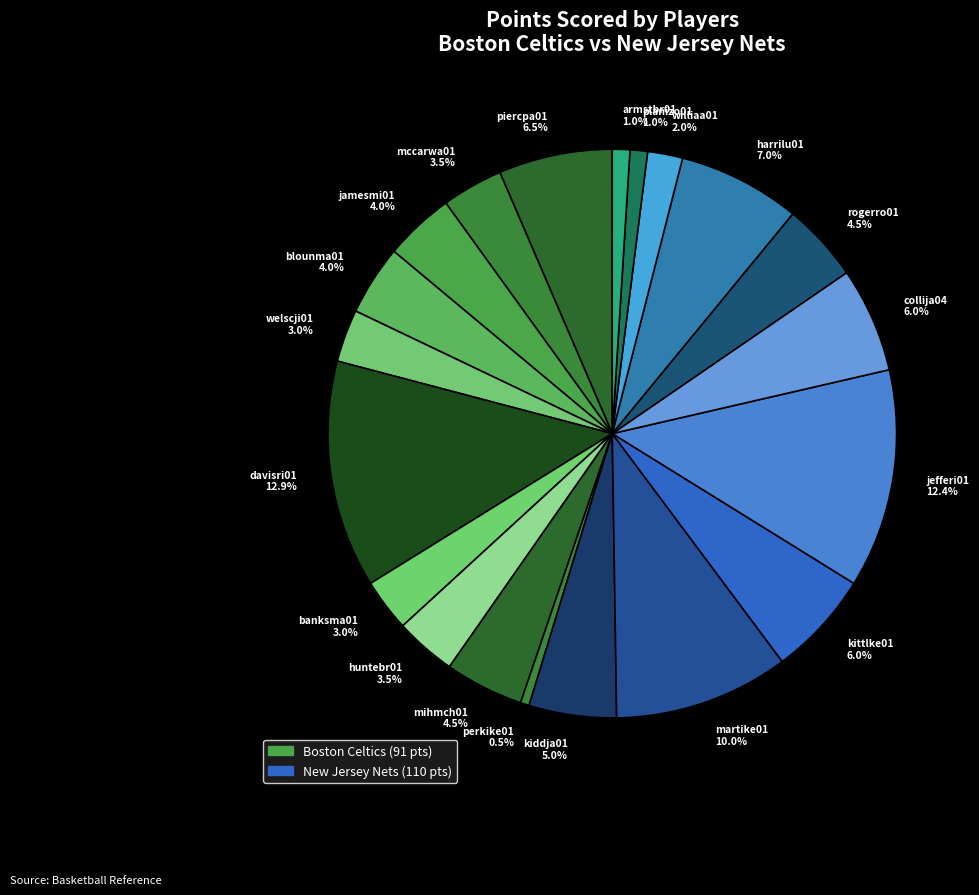

What is the ratio of the value at piercpa01 6.5% to the value at jefferi01 12.4%?

0.5